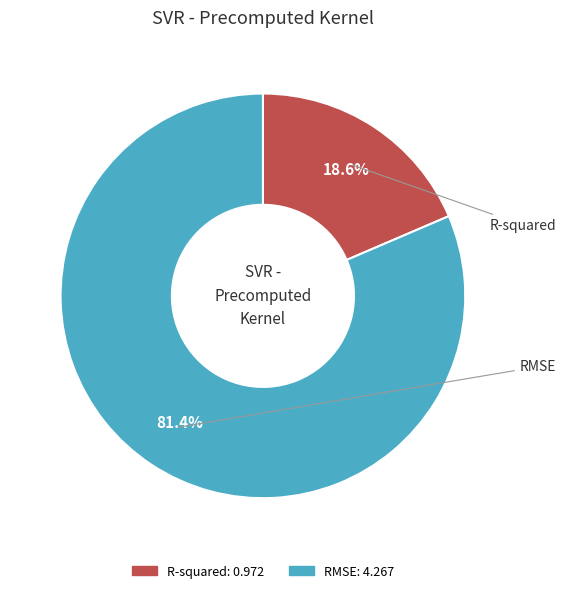

Rank the categories by value from highest to lowest.

RMSE, R-squared